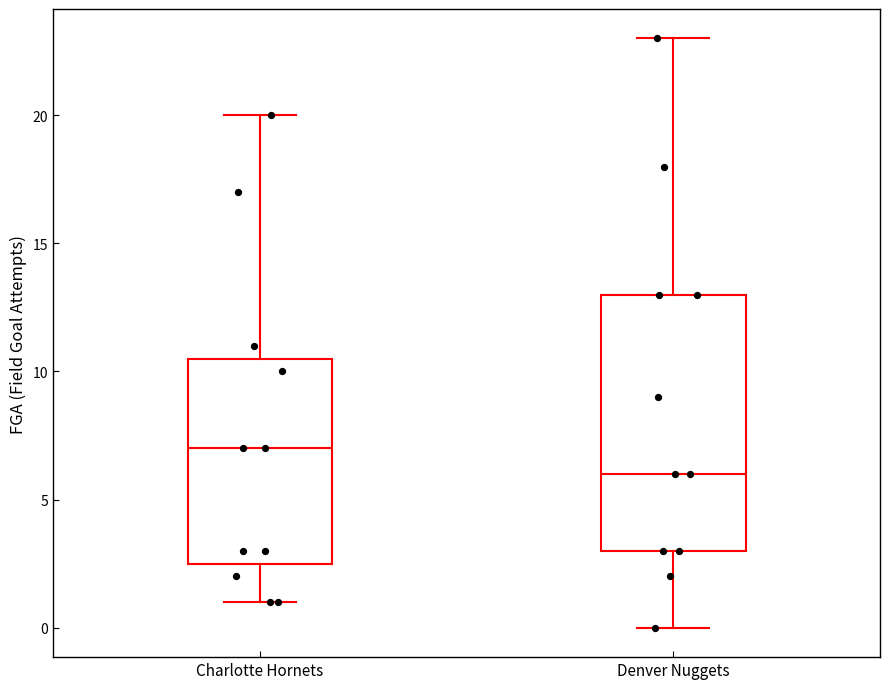

Comparing the boxes themselves (not the whiskers), which one is the tallest?

Denver Nuggets